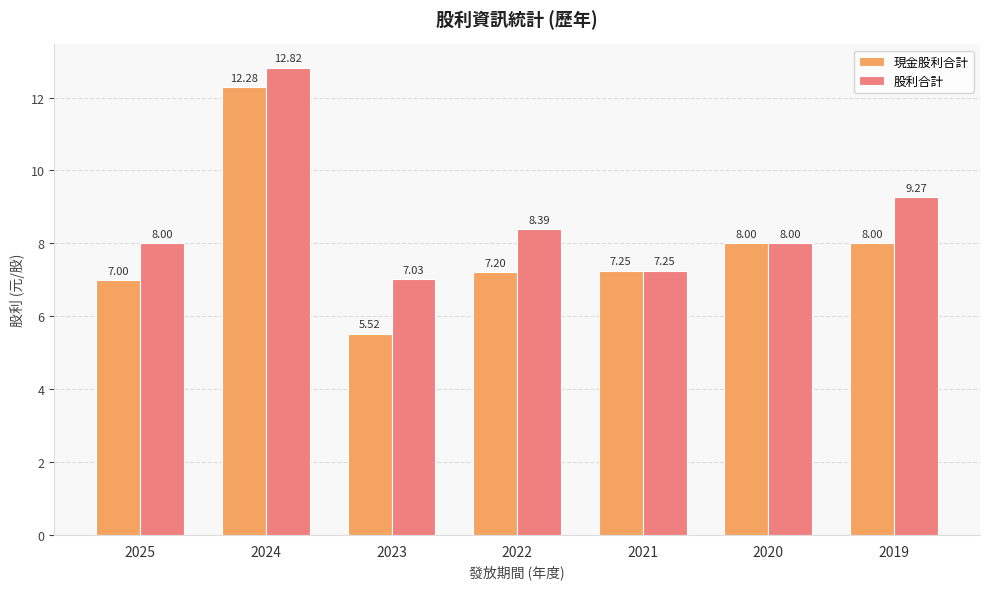

Which series has the largest range (max minus min)?

現金股利合計